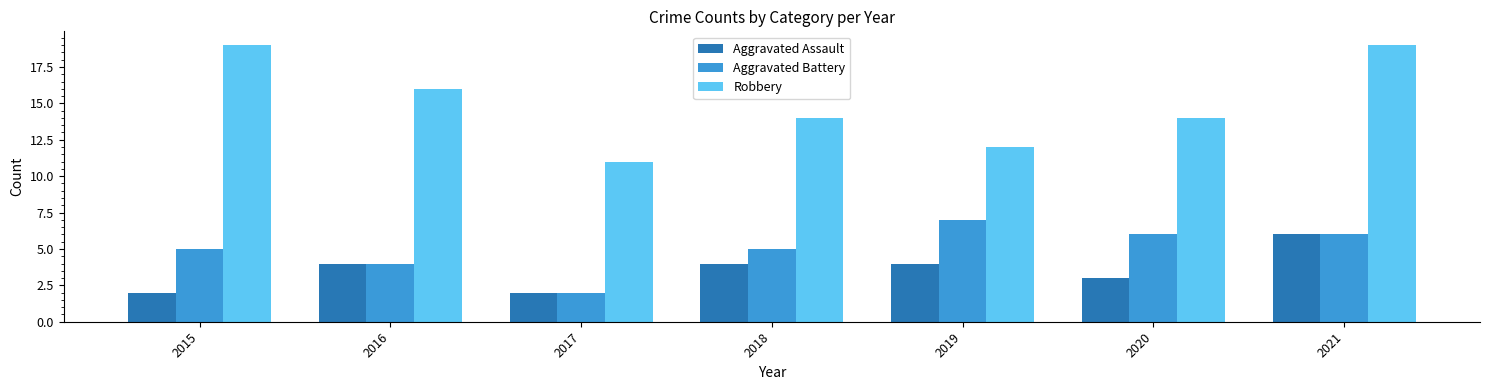

Which category has the lowest value in the Aggravated Battery series?

2017